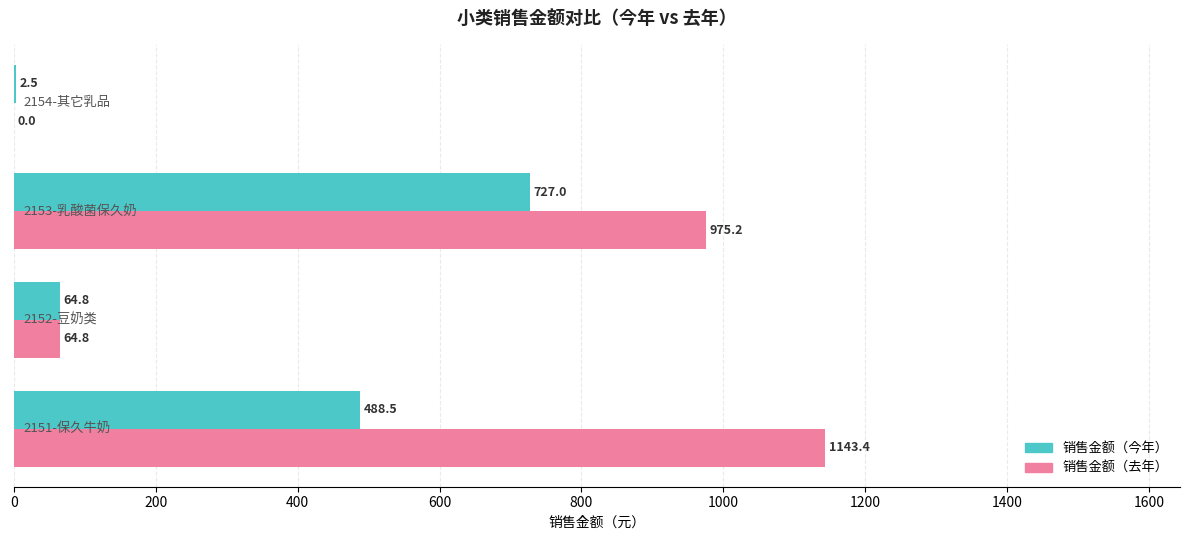

What is the greatest value displayed?

1143.4